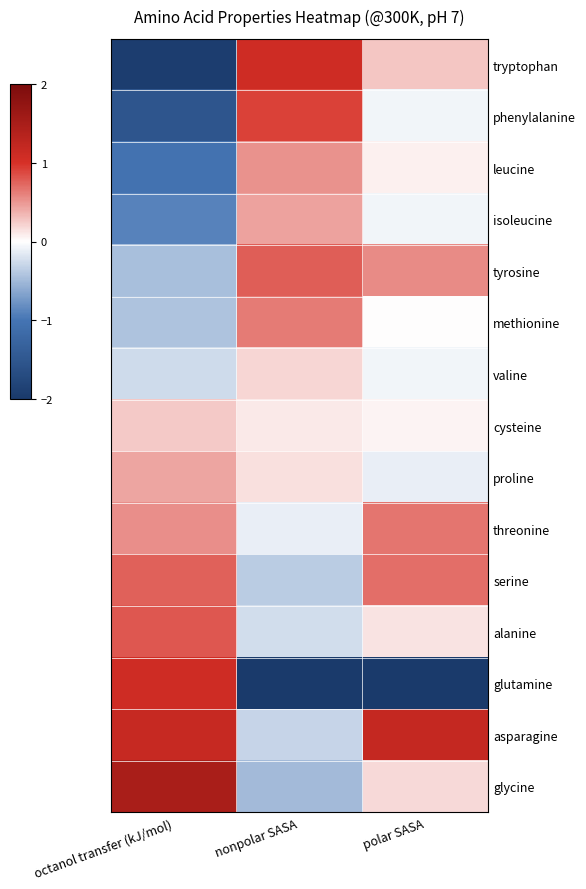

At how many categories does at least one series exceed 0?

3